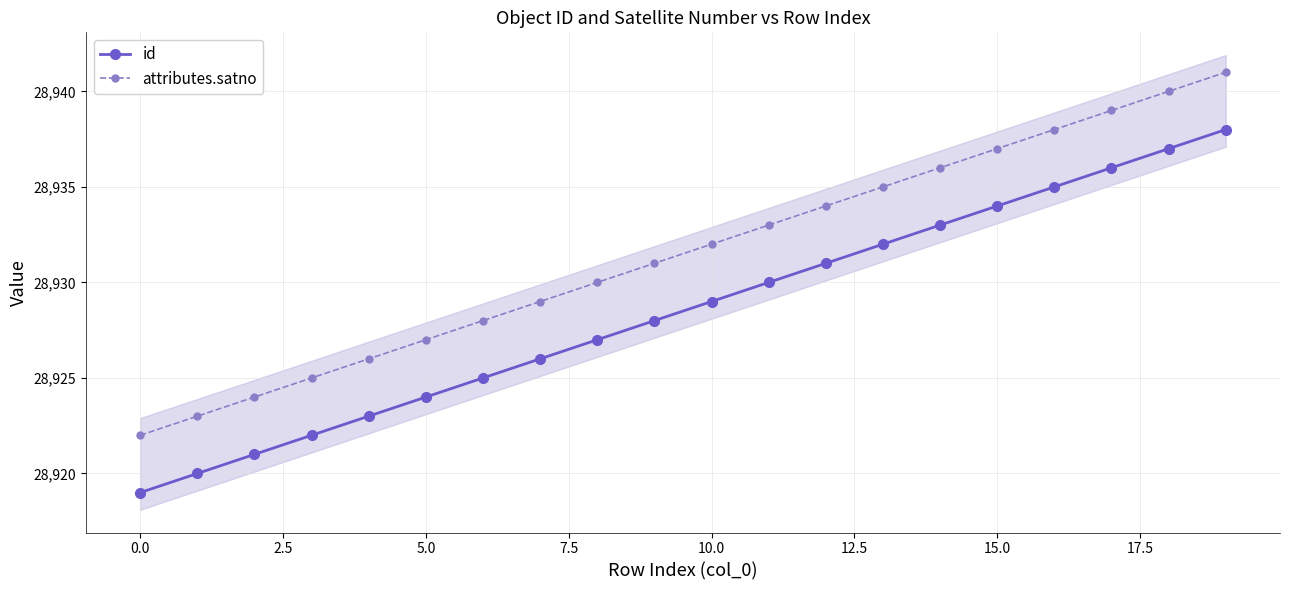

True or false: id and attributes.satno cross at least once.

False